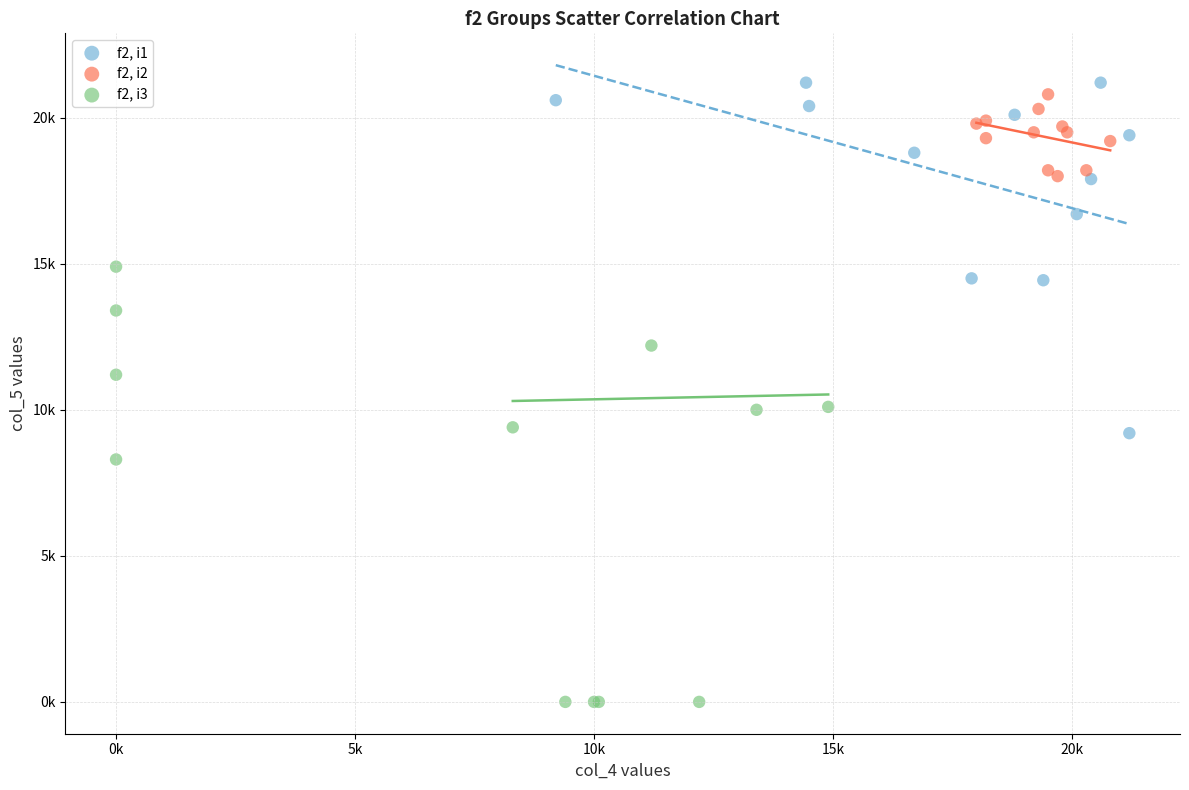

What are all the series names shown in the legend?

f2, i1, f2, i2, f2, i3